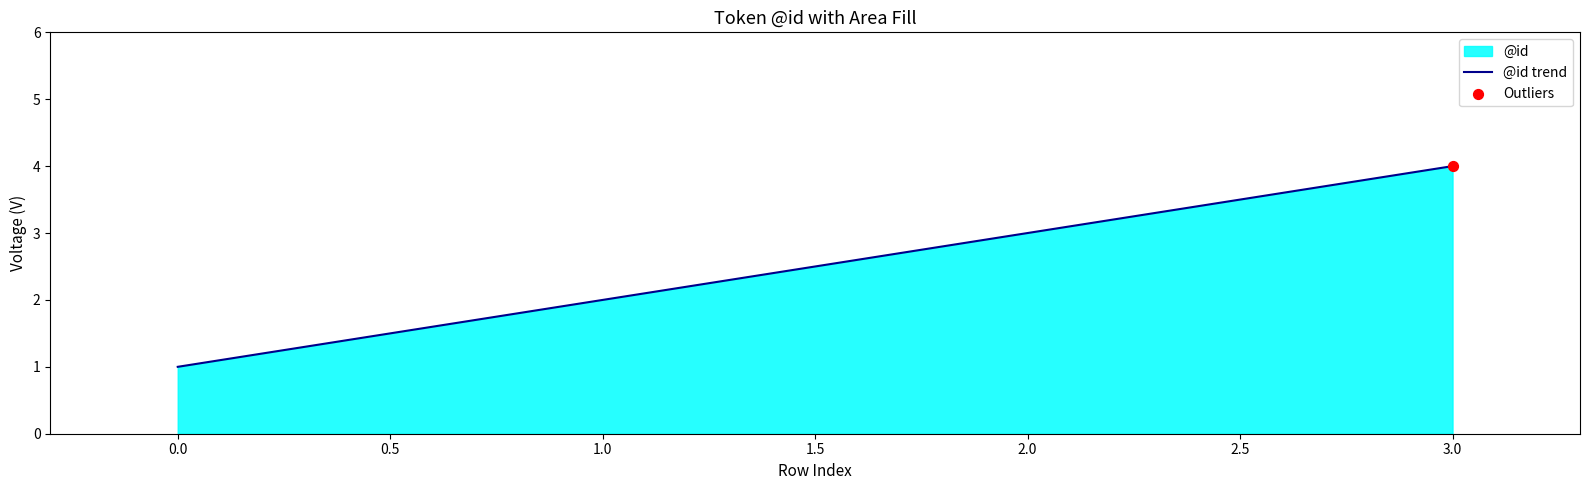

Approximately how many times larger is the value at 3.0 compared to 0.0?

4.0